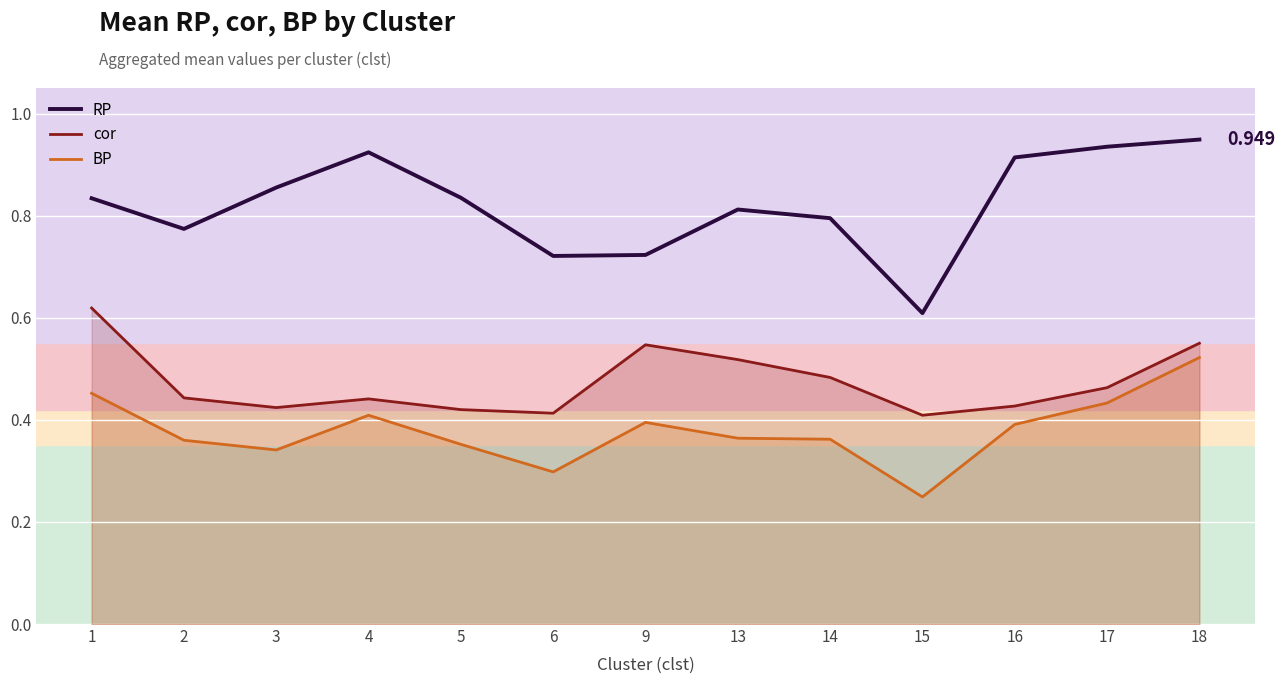

How many BP values are between 0 and 1?

13